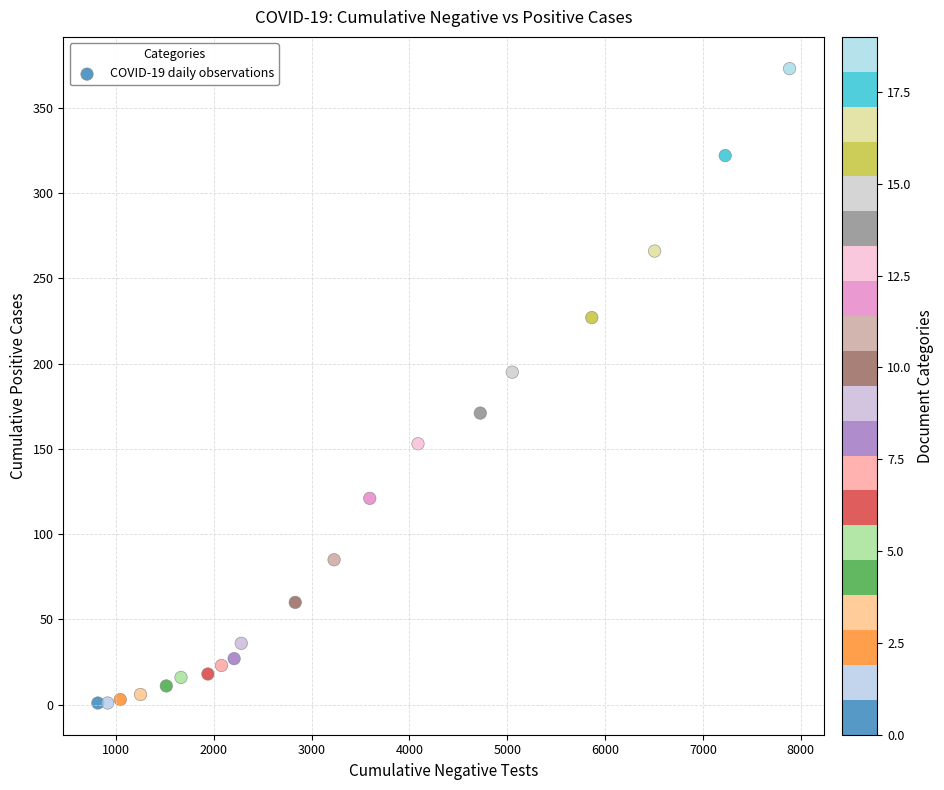

What Y value in the scatter plot is closest to 187?

195